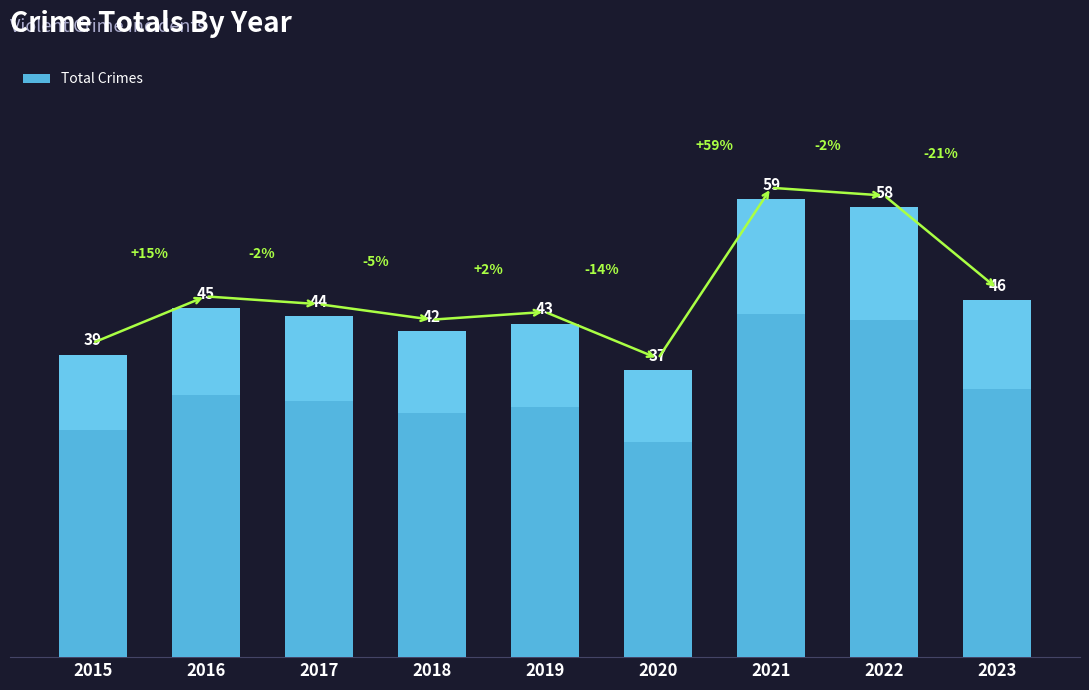

What is the value of the 7th bar from the left?

59